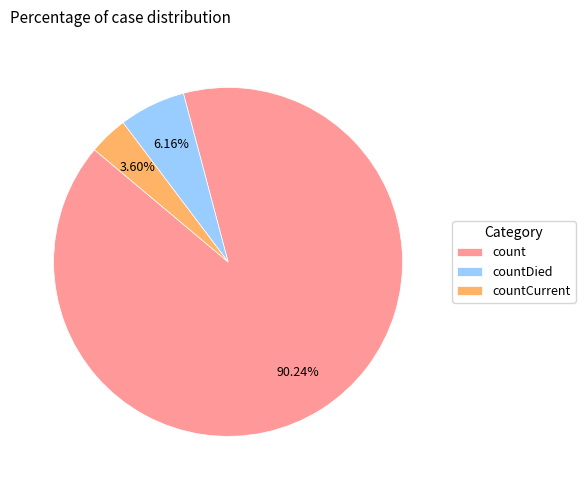

To the nearest percent, what is the combined percentage of countDied and count?

96%